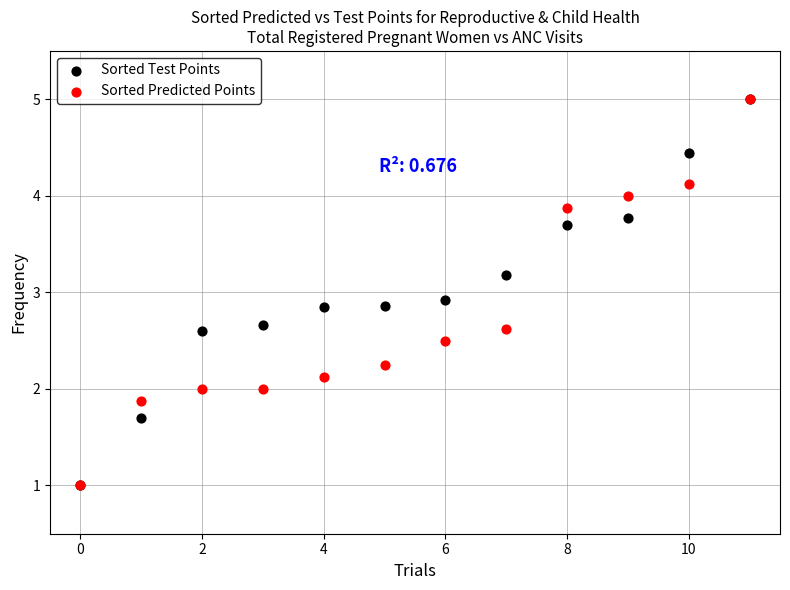

In the Sorted Predicted Points series, what Y value is closest to 3?

2.6